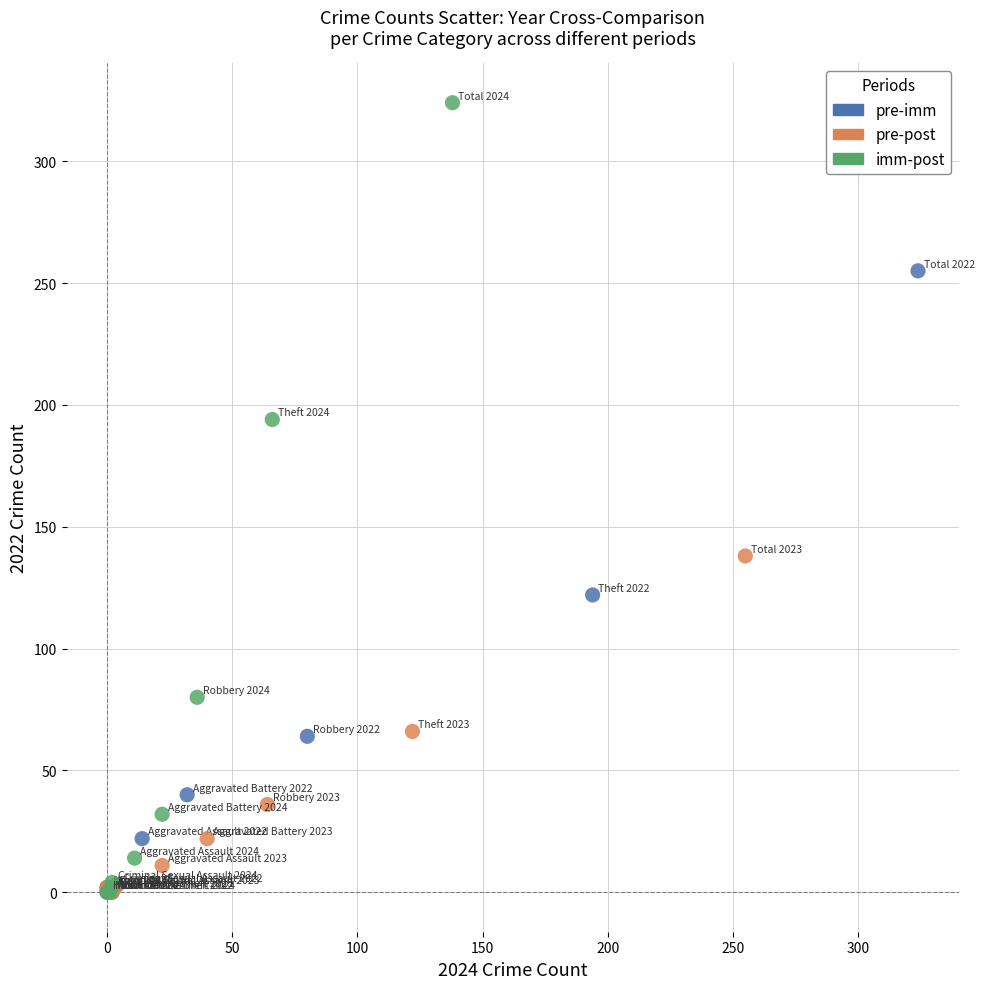

Which series has the widest spread of Y values?

imm-post